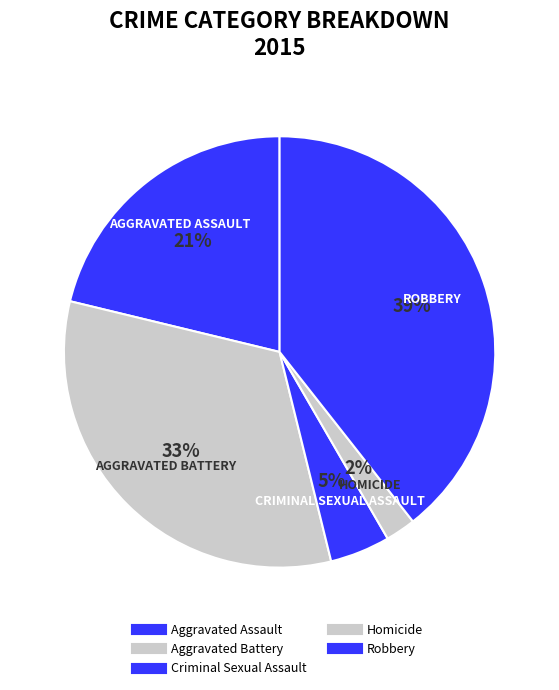

How many slices are in this pie chart?

5